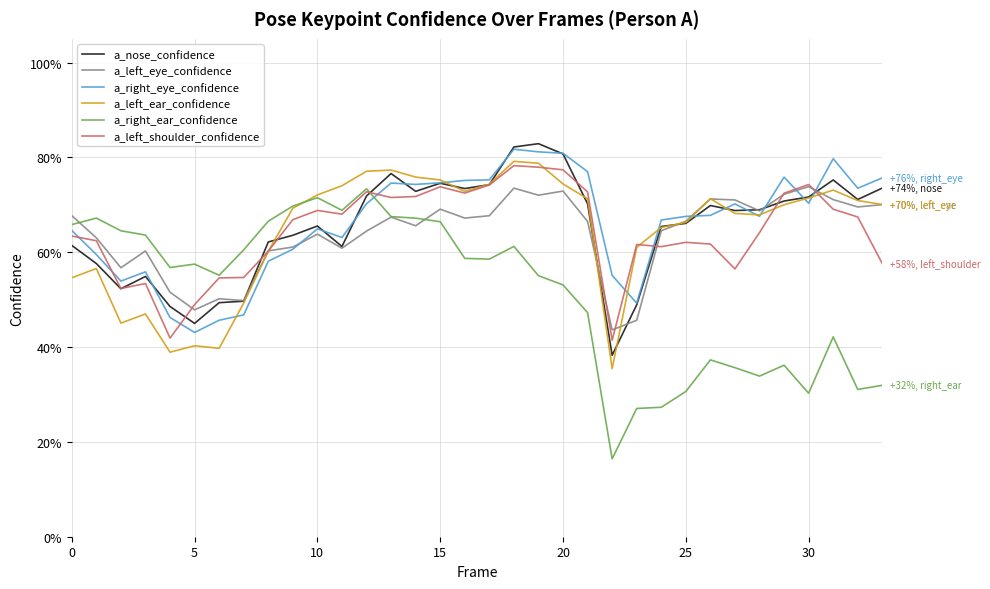

Does the chart display data point markers on the line(s)?

No